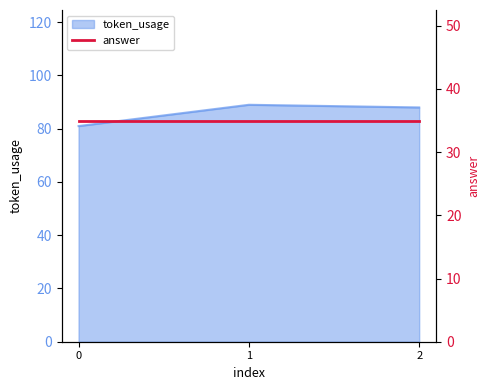

Rank the categories by value from highest to lowest.

1, 2, 0